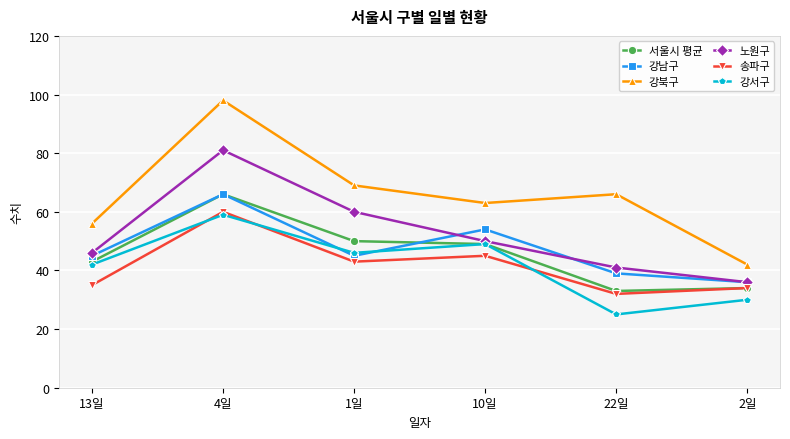

Reading right to left, transcribe all the data shown in this chart.

서울시 평균: 2일=34	22일=33	10일=49	1일=50	4일=66	13일=43
강남구: 2일=36	22일=39	10일=54	1일=45	4일=66	13일=45
강북구: 2일=42	22일=66	10일=63	1일=69	4일=98	13일=56
노원구: 2일=36	22일=41	10일=50	1일=60	4일=81	13일=46
송파구: 2일=34	22일=32	10일=45	1일=43	4일=60	13일=35
강서구: 2일=30	22일=25	10일=49	1일=46	4일=59	13일=42